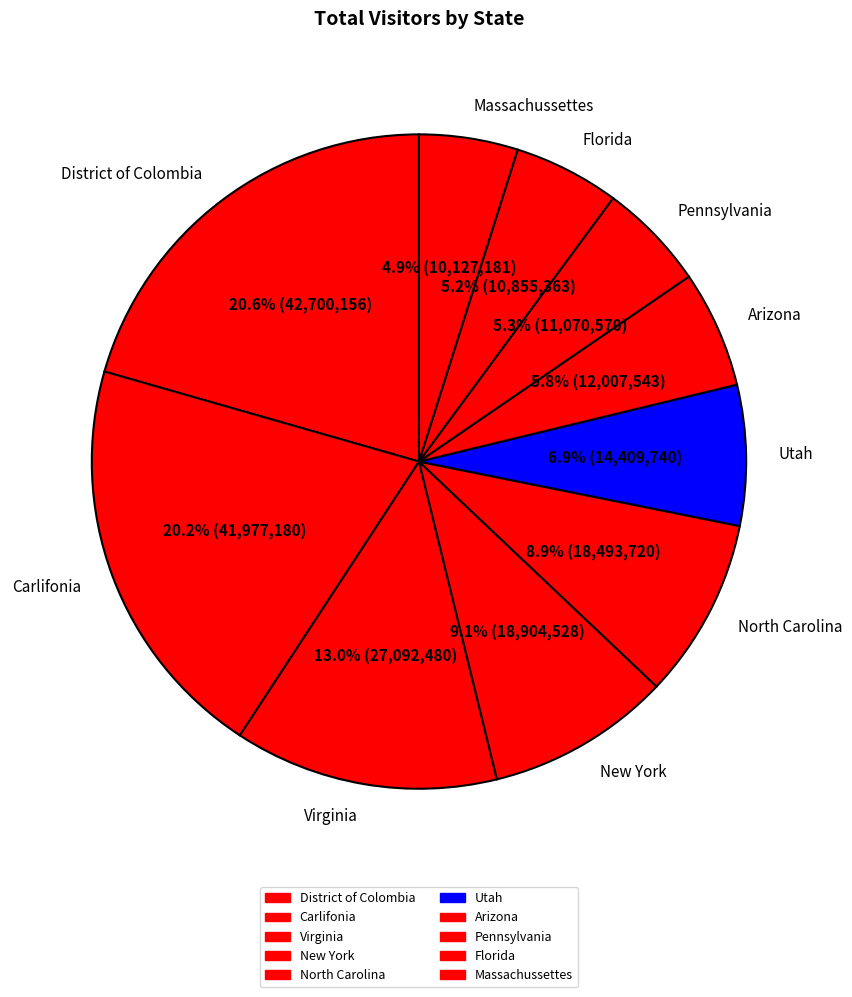

Is it true that Virginia is 22% of the pie?

False